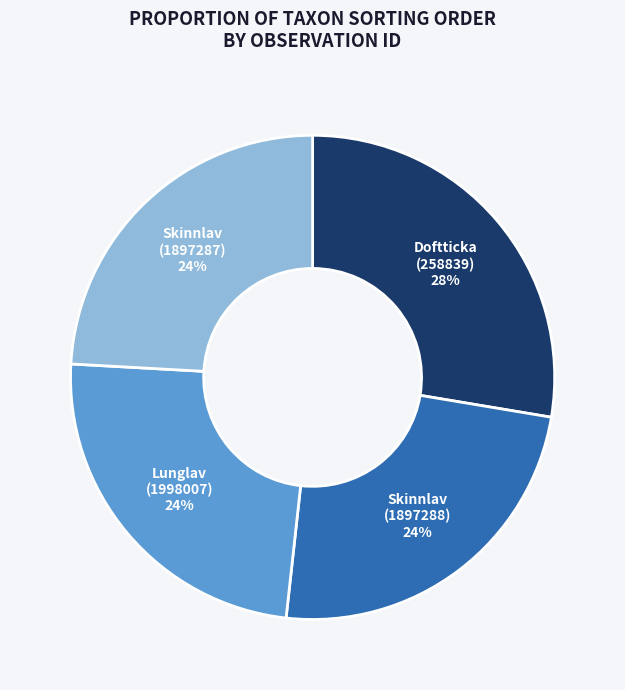

To the nearest percent, what is the average slice percentage?

25%